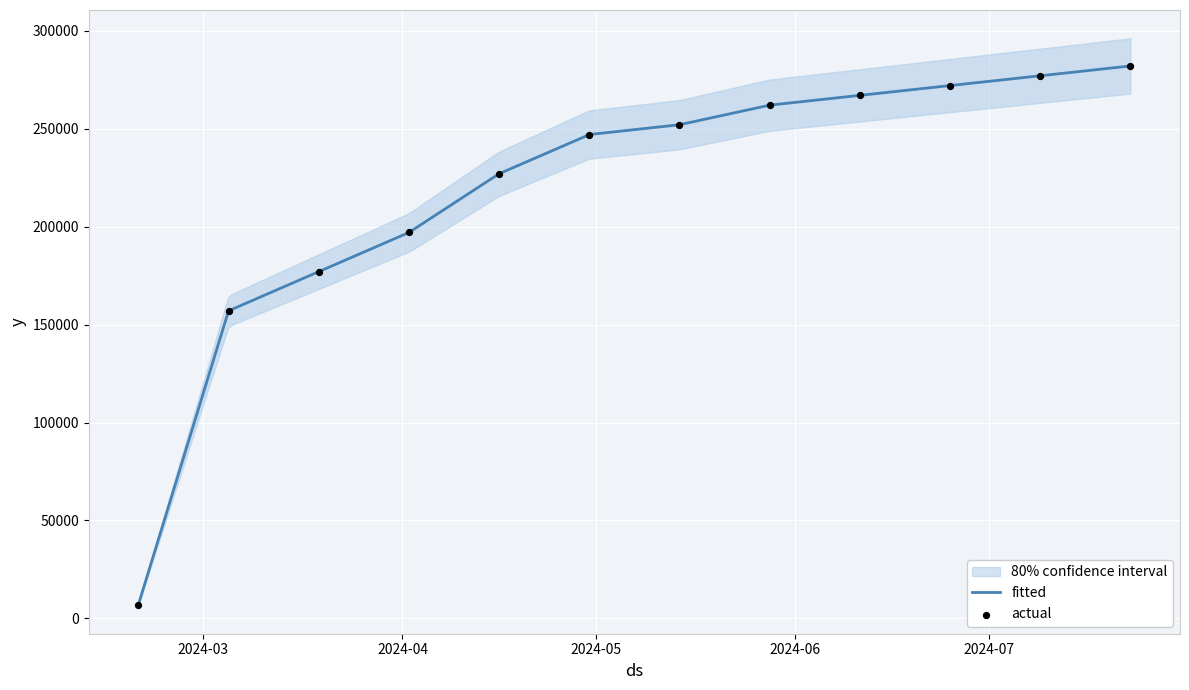

What is the maximum value for fitted?

282000.0